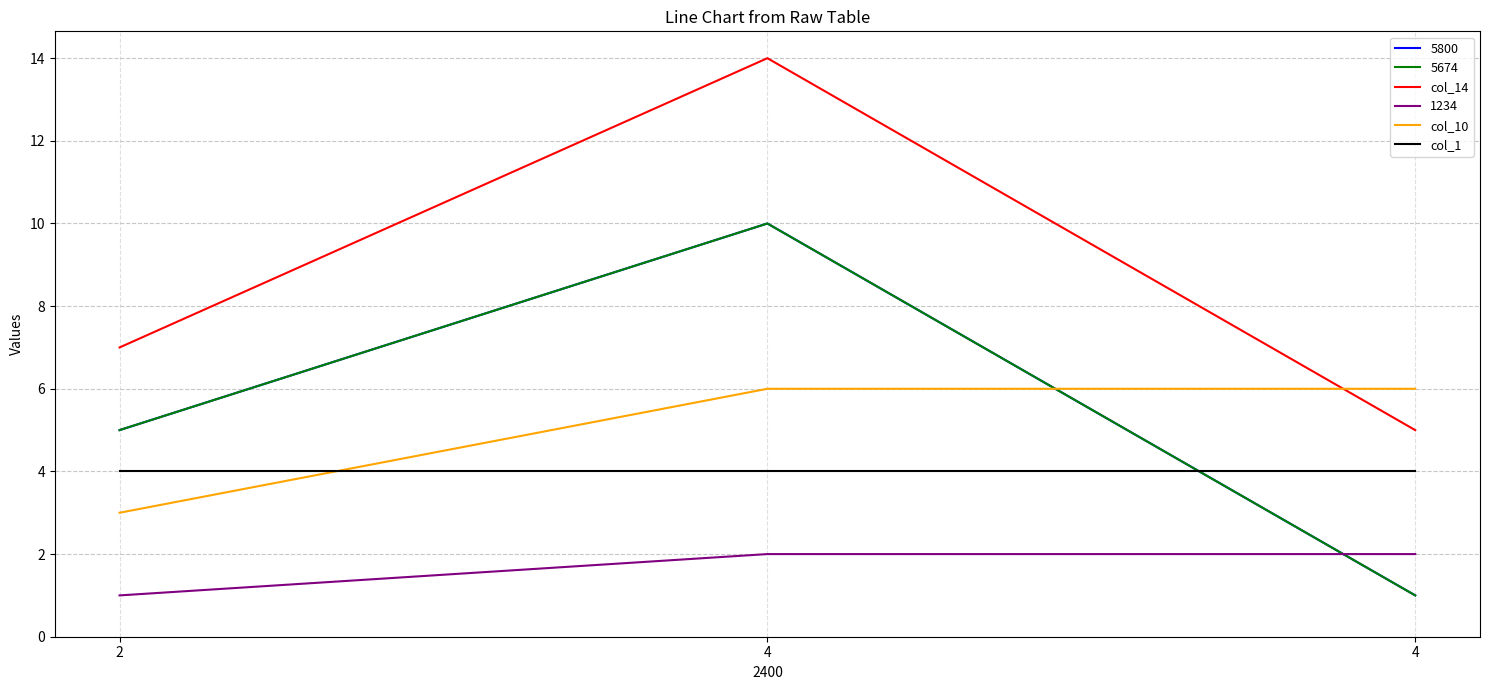

How many lines are shown in the chart?

6